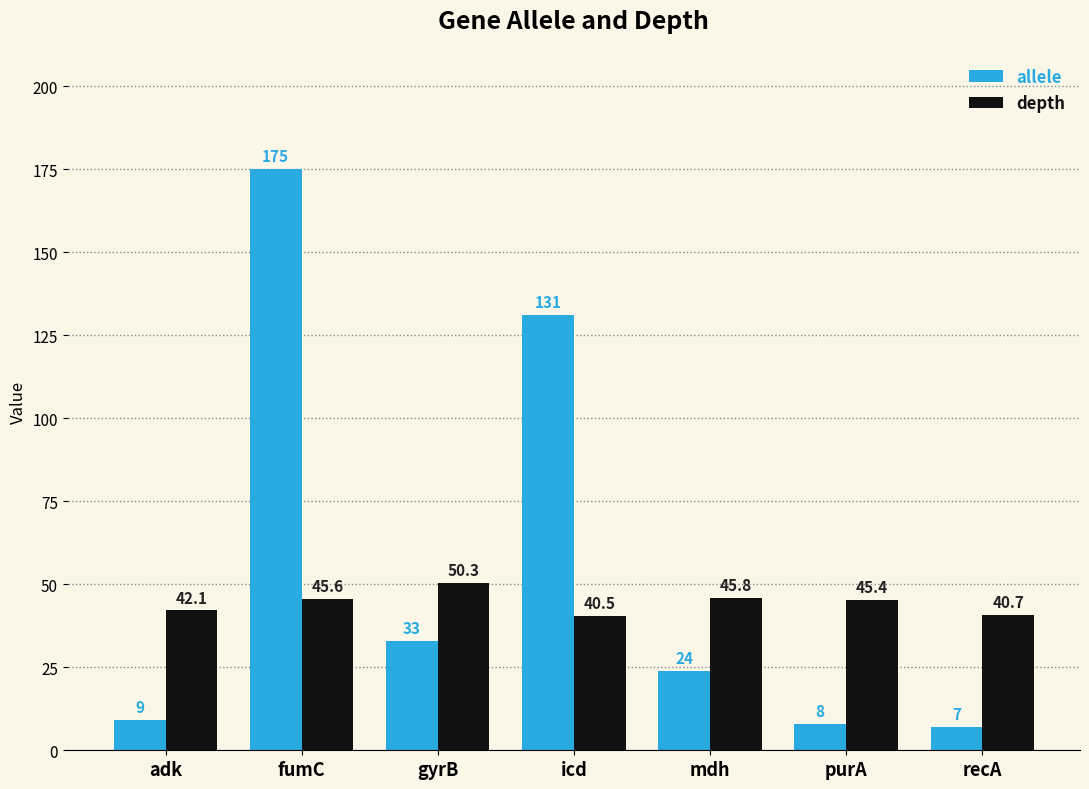

How many groups of bars are there?

7